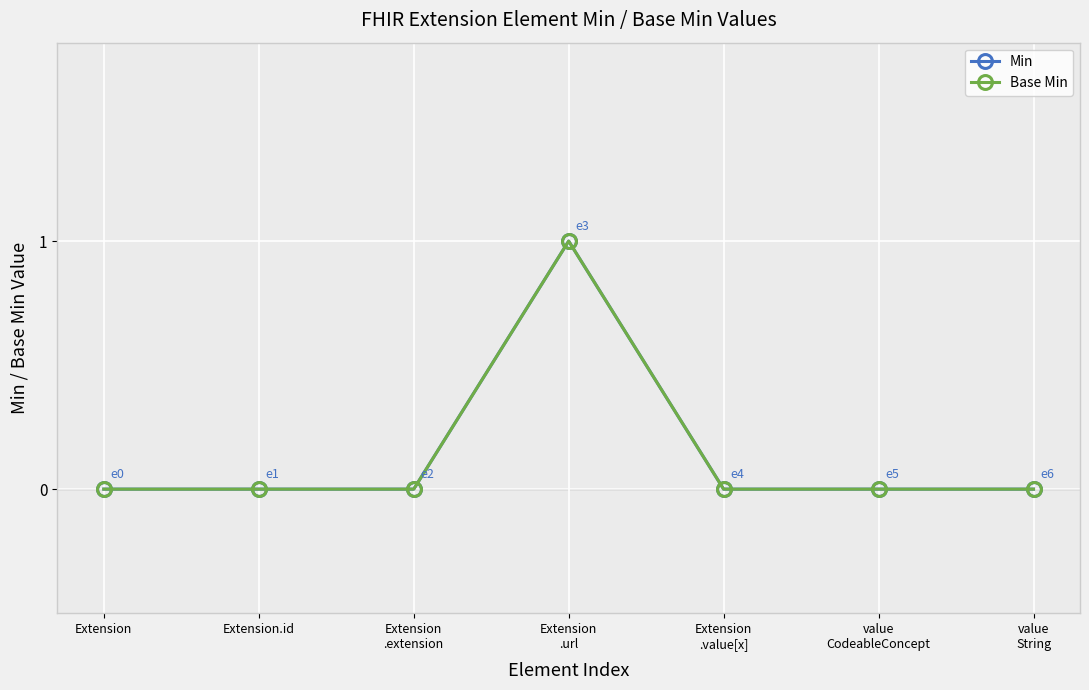

True or false: Min has a value of -1 at value
CodeableConcept.

False